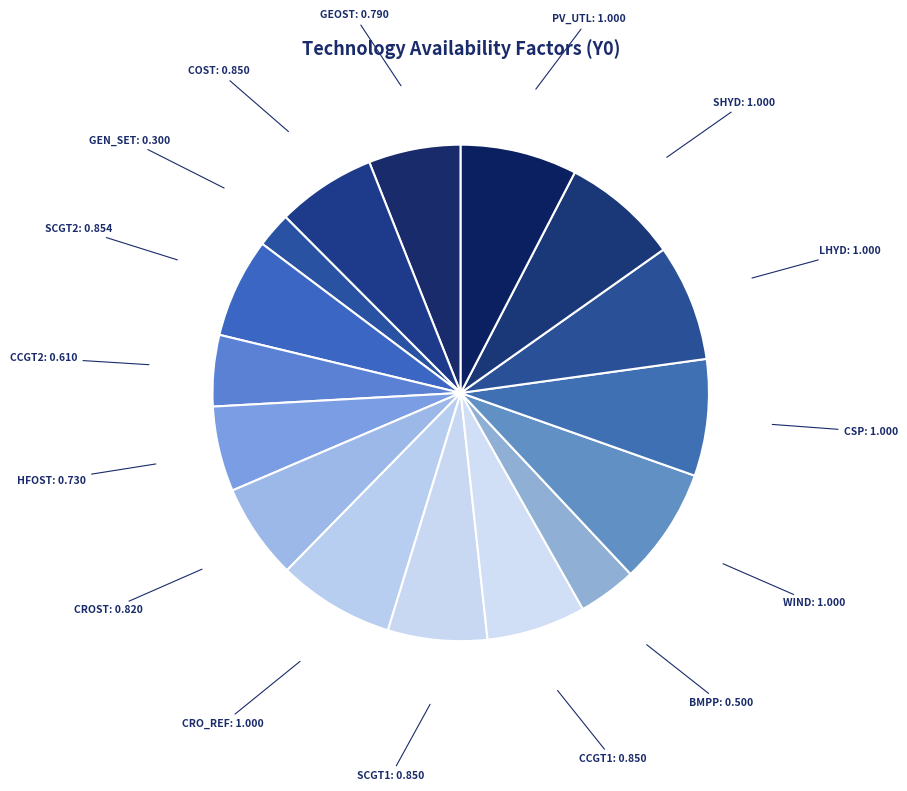

What is the ratio of the value at BMPP to the value at CSP?

0.5